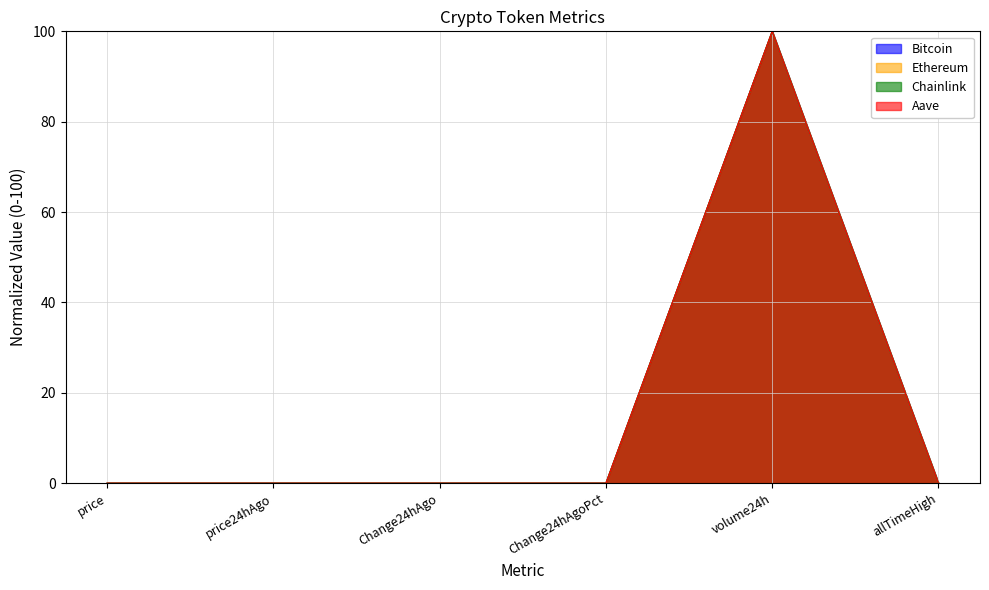

What is the label of the 2nd point from the right?

volume24h